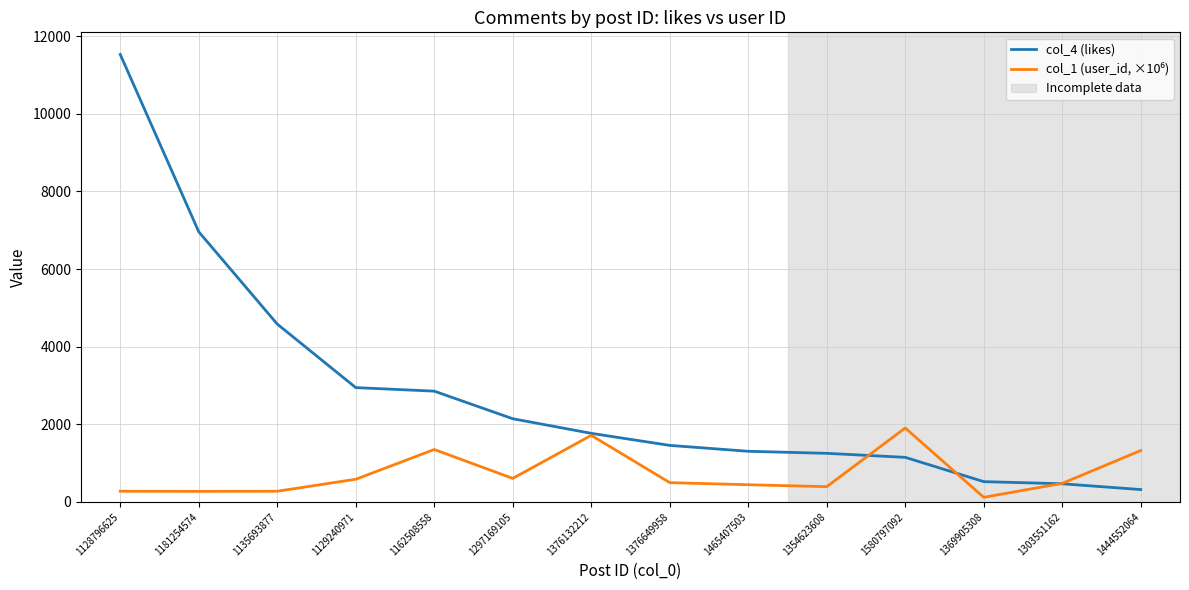

The value of col_4 (likes) at 1376132212 is 1768.0. True or false?

True